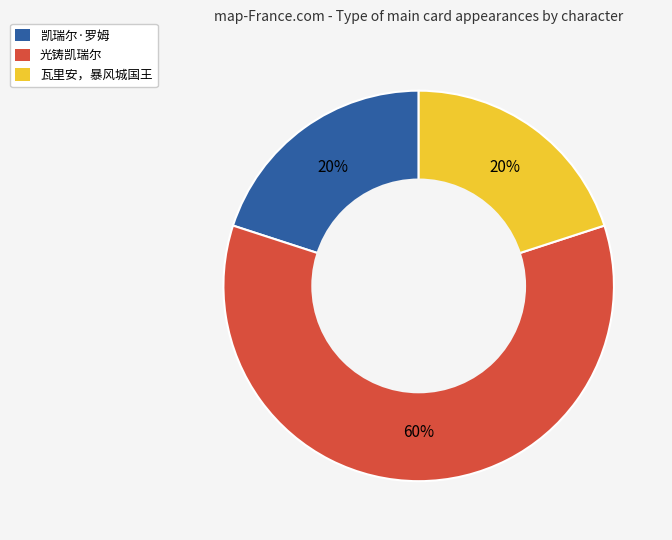

To the nearest percent, what portion does 凯瑞尔·罗姆 represent?

20%